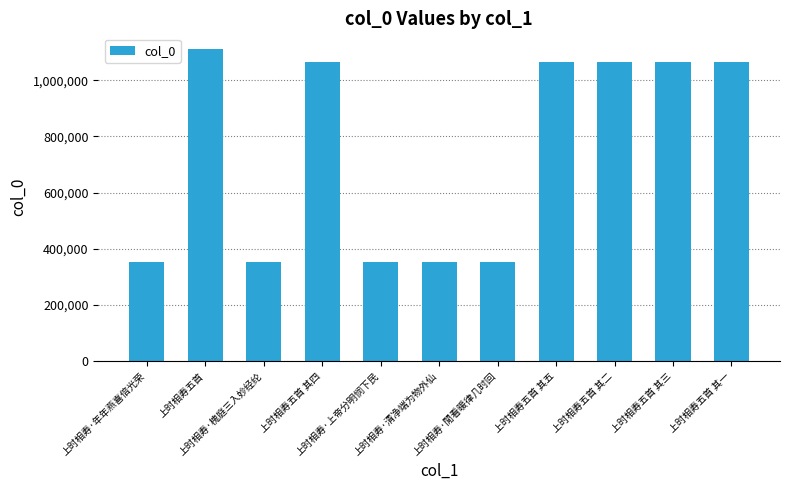

Are the bars grouped side by side (vs. stacked)?

No